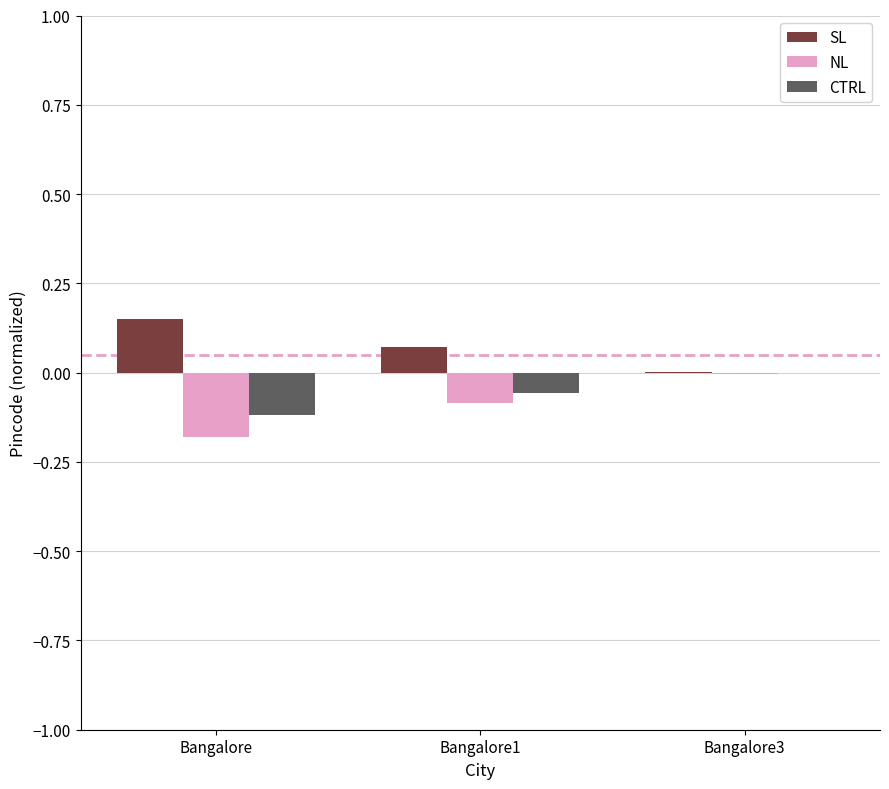

Which category has the highest value in the CTRL series?

Bangalore3